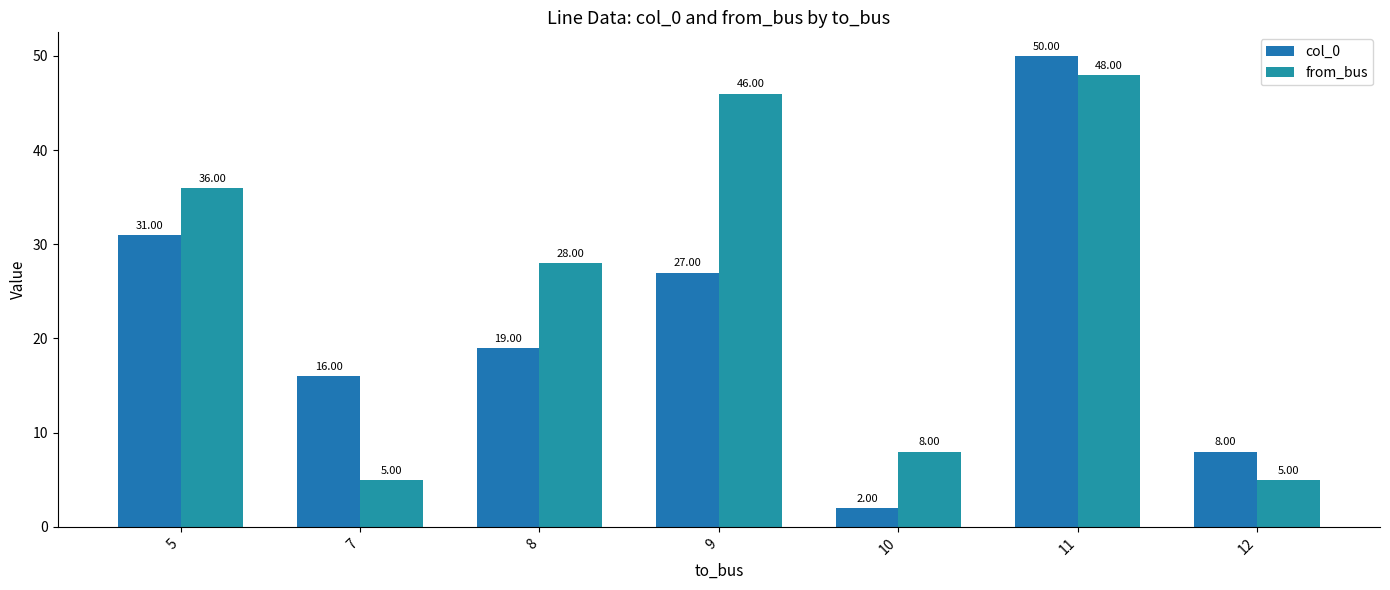

Between 8 and 11, which series saw the biggest shift?

col_0